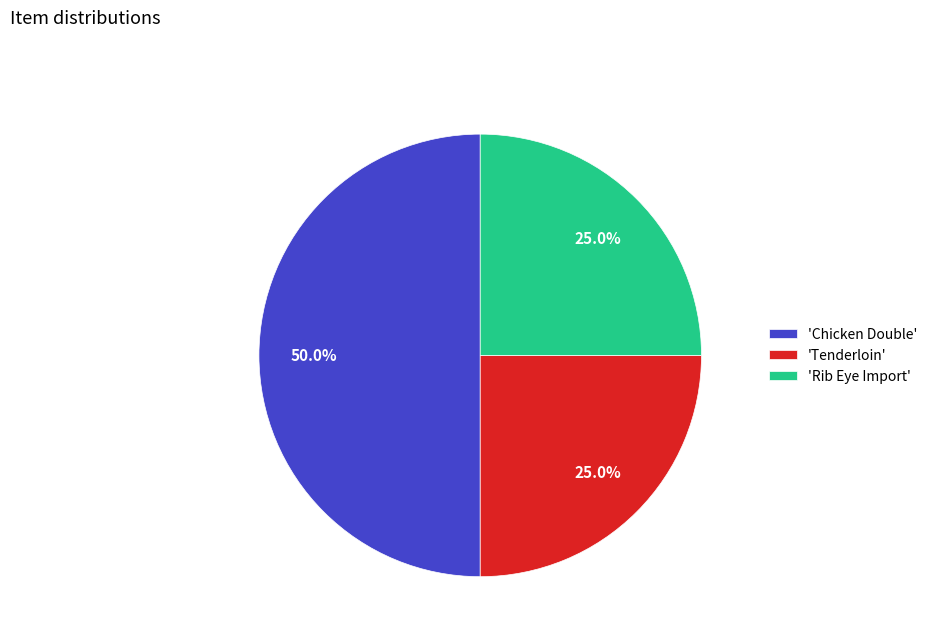

Which slice is the largest?

'Chicken Double'